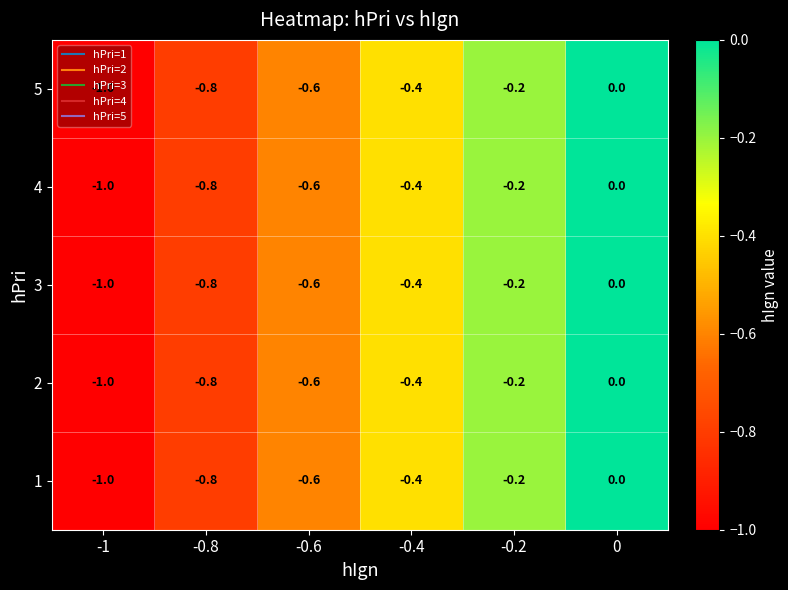

Is the value of 3 at 0 greater than the value of 5 at -0.8?

Yes